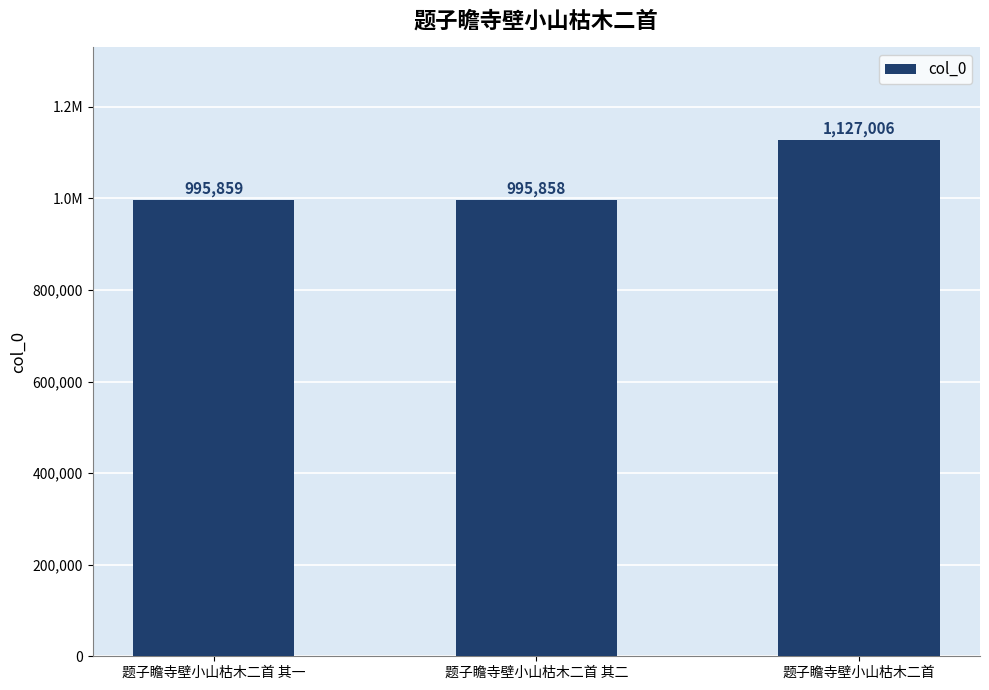

What is the ratio of the value at 题子瞻寺壁小山枯木二首 其一 to the value at 题子瞻寺壁小山枯木二首?

0.9